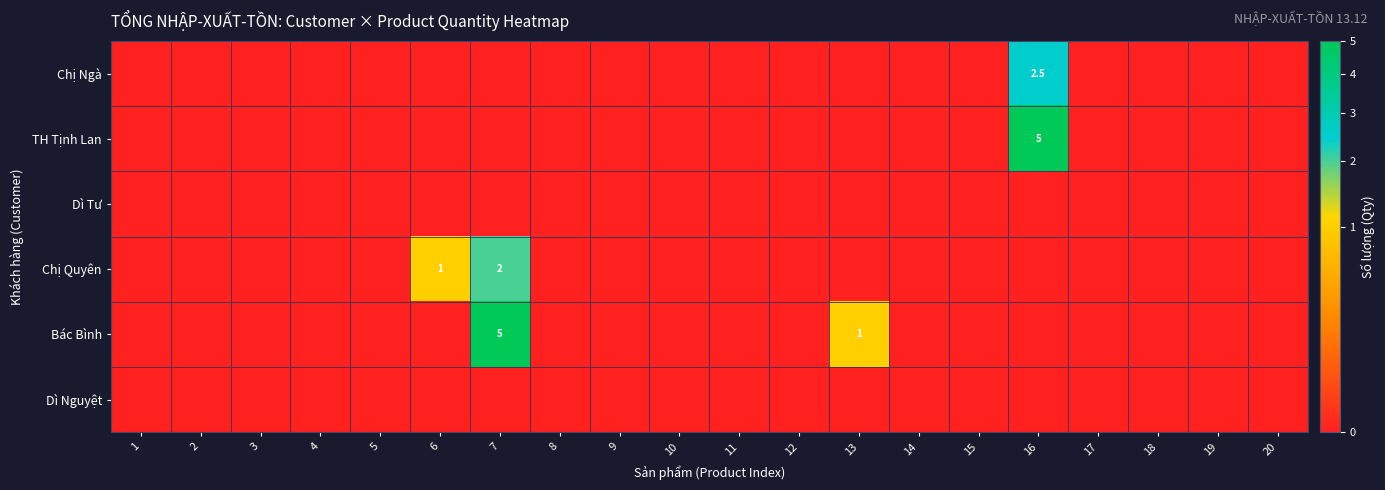

What is the total value across all series at 16?

7.5